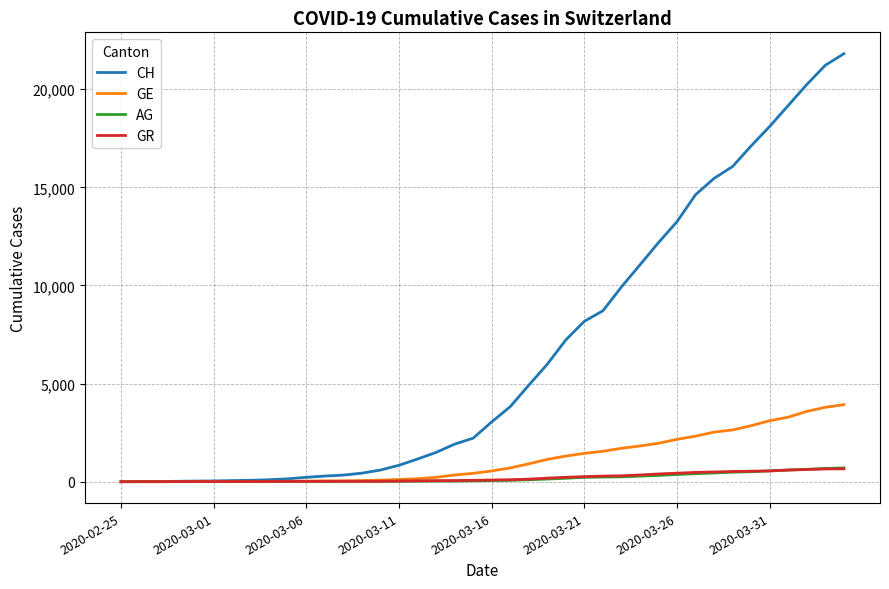

Which series has the largest total across all categories?

CH